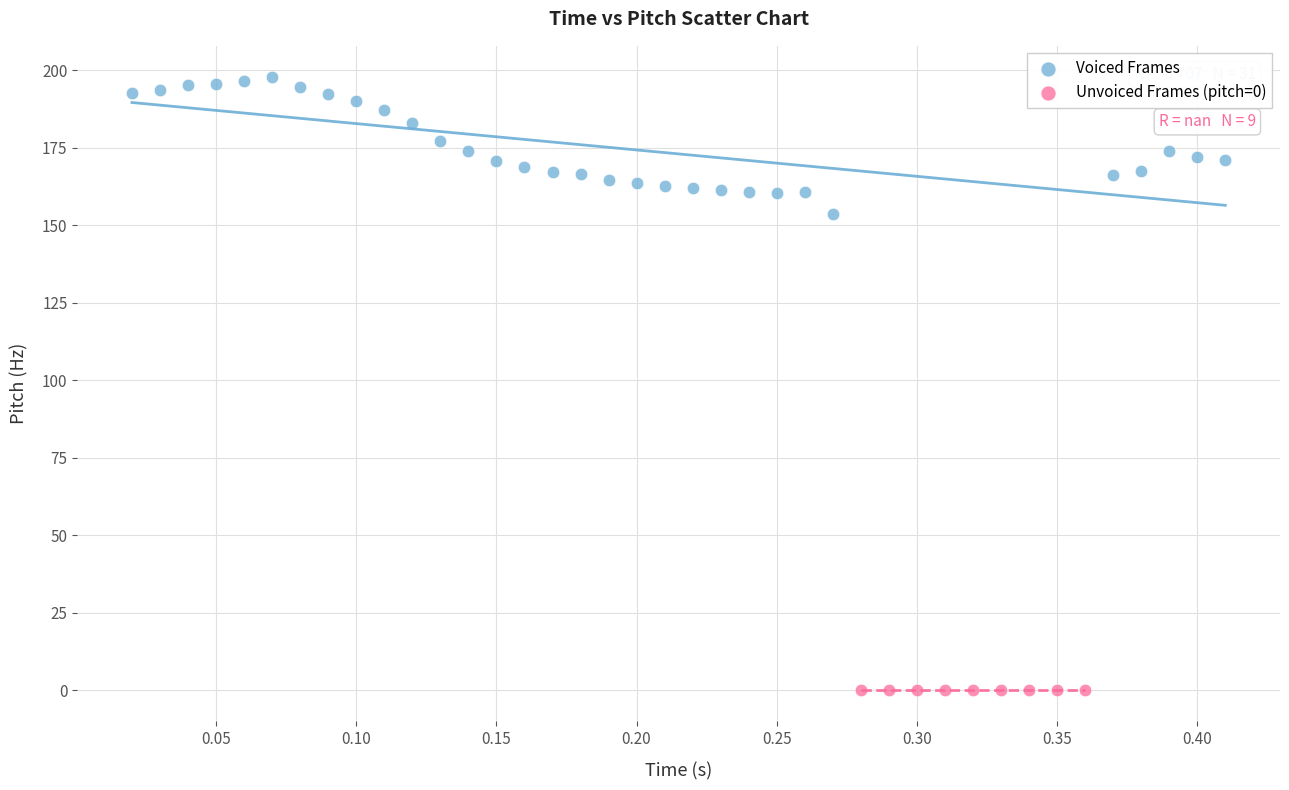

Which series reaches the maximum Y coordinate?

Voiced Frames